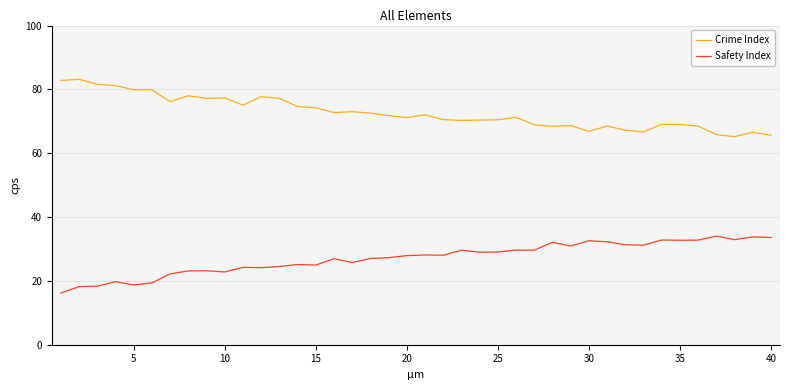

What are all the series names shown in the legend?

Crime Index, Safety Index